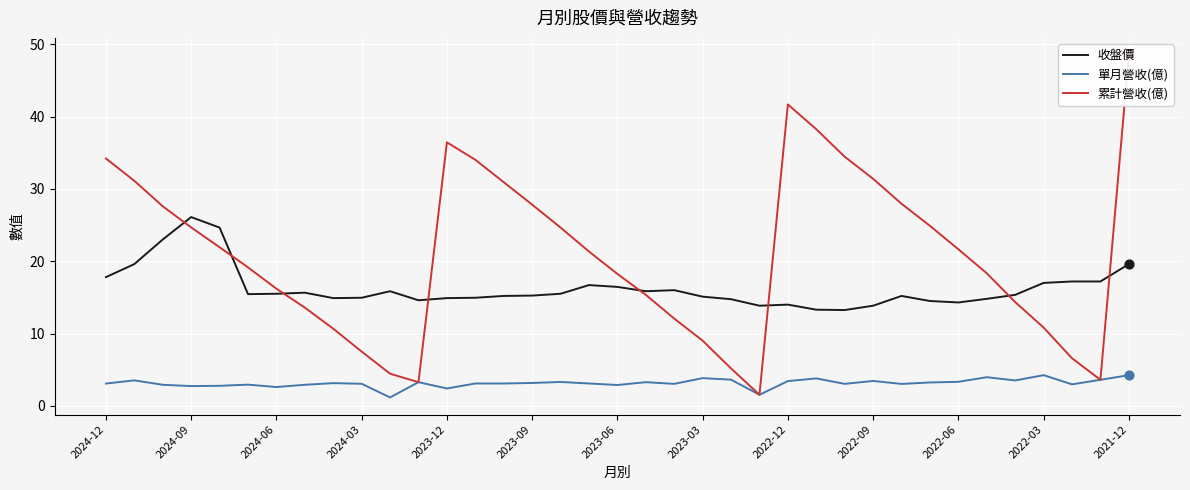

At how many categories does at least one series exceed 13?

37